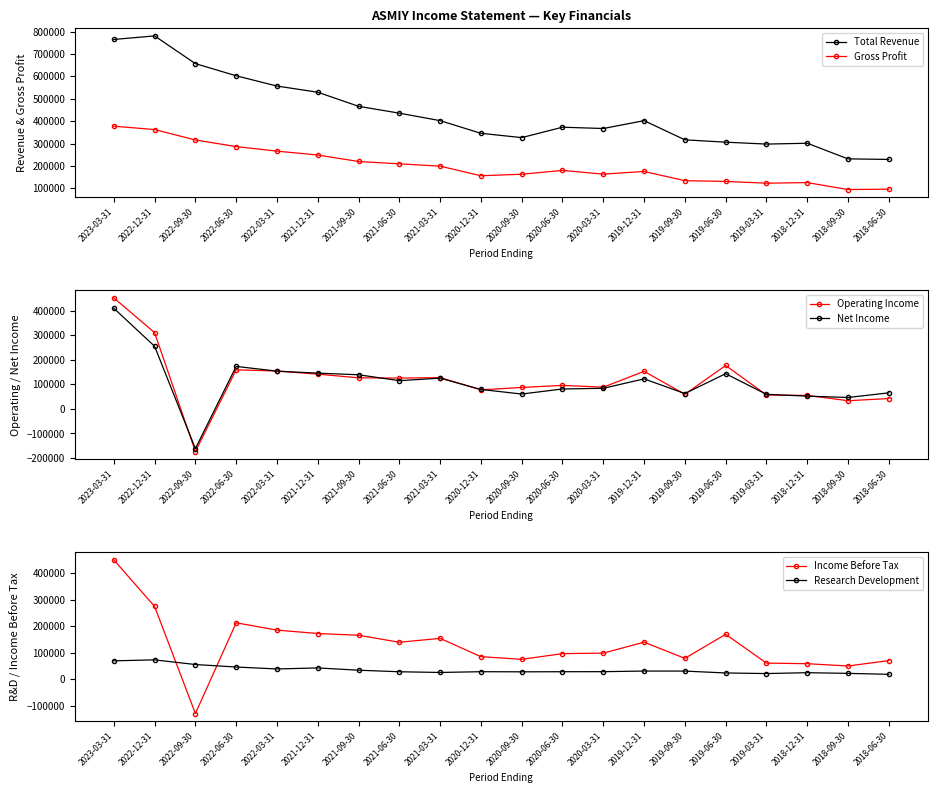

What is the total value across all series at 2018-12-31?

617100